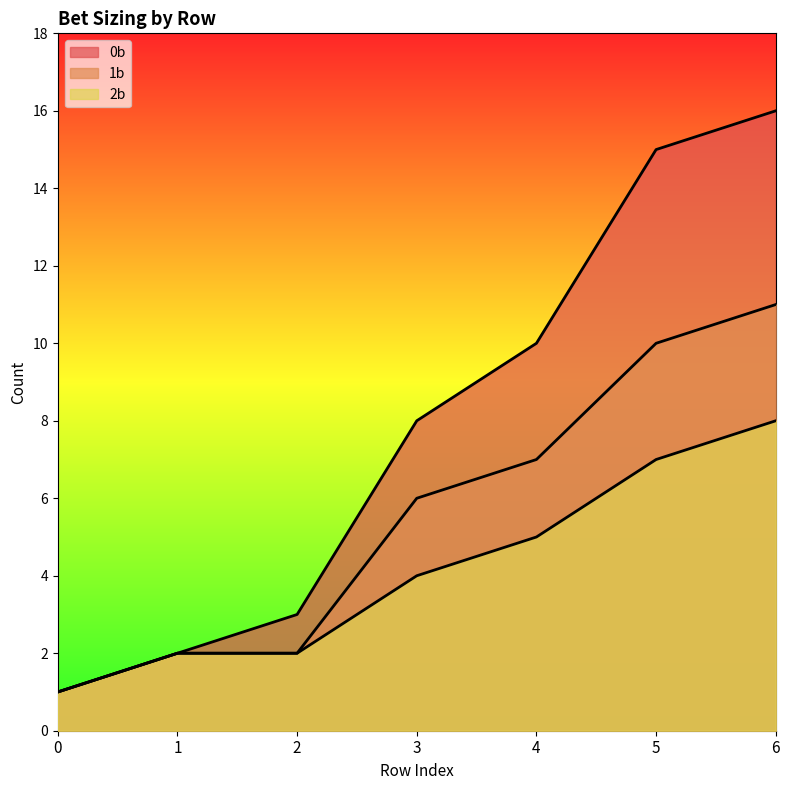

Between 3 and 5, which series saw the biggest shift?

0b